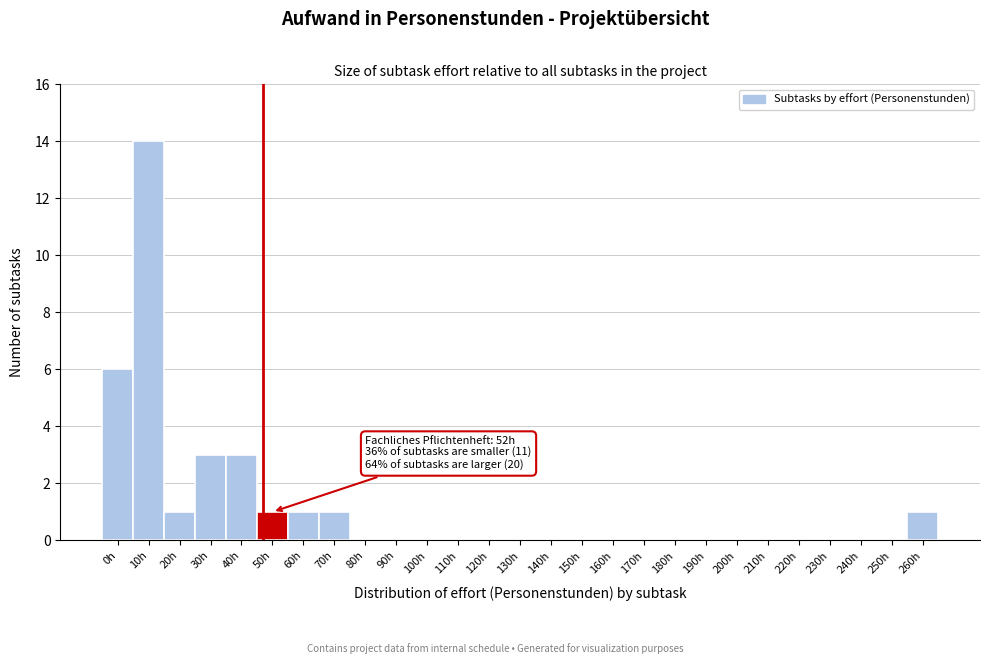

Reading left to right, transcribe all the data shown in this chart.

0h=6	10h=14	20h=1	30h=3	40h=3	50h=1	60h=1	70h=1	80h=0	90h=0	100h=0	110h=0	120h=0	130h=0	140h=0	150h=0	160h=0	170h=0	180h=0	190h=0	200h=0	210h=0	220h=0	230h=0	240h=0	250h=0	260h=1